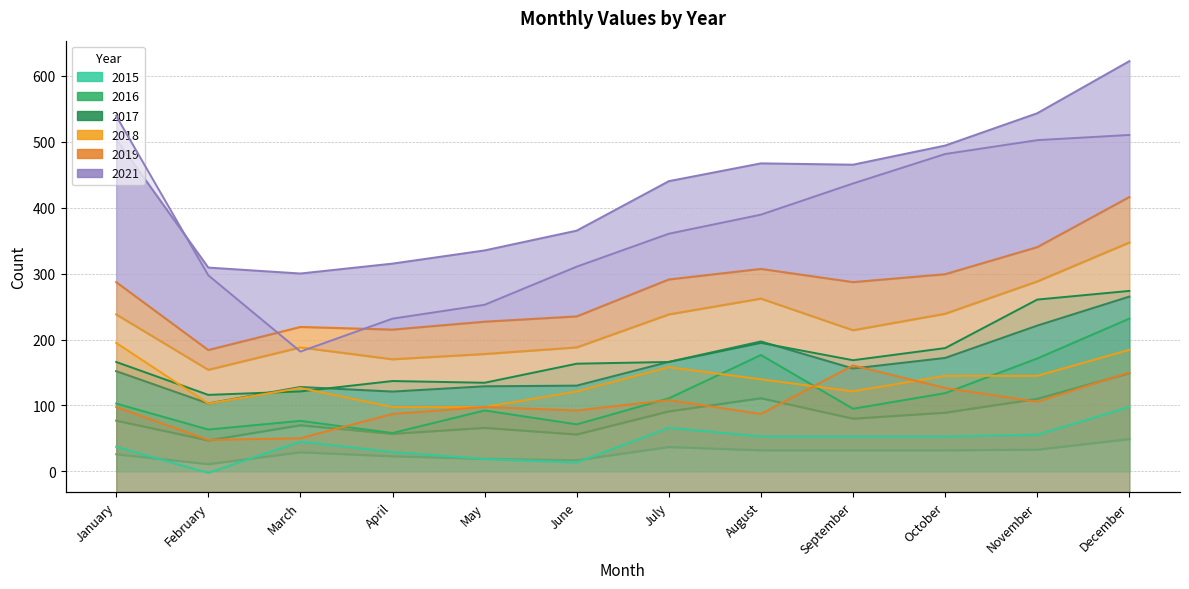

Rank the series by their maximum value, from highest to lowest.

2021, 2017, 2016, 2018, 2019, 2015